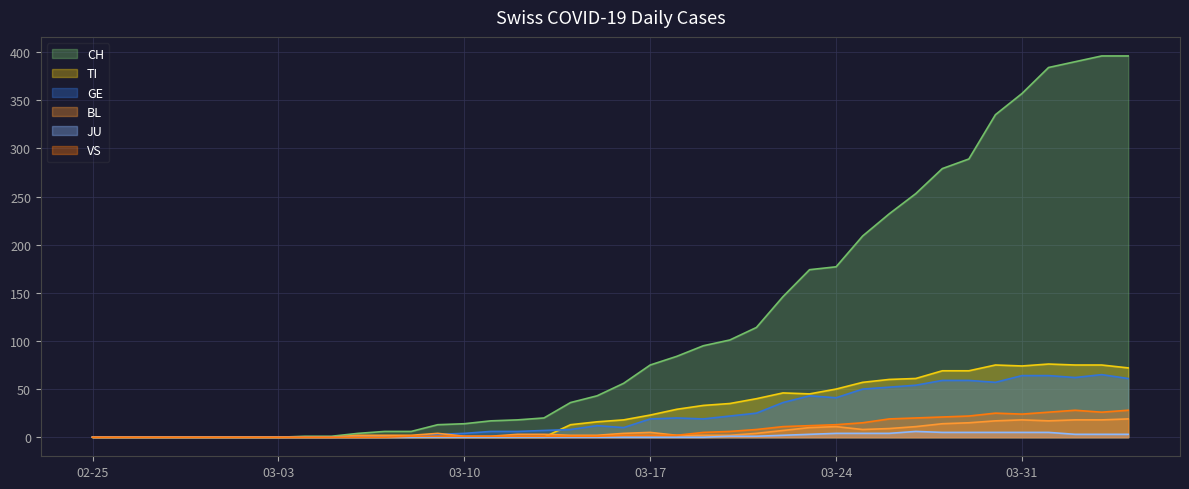

How many values in JU are above zero?

16